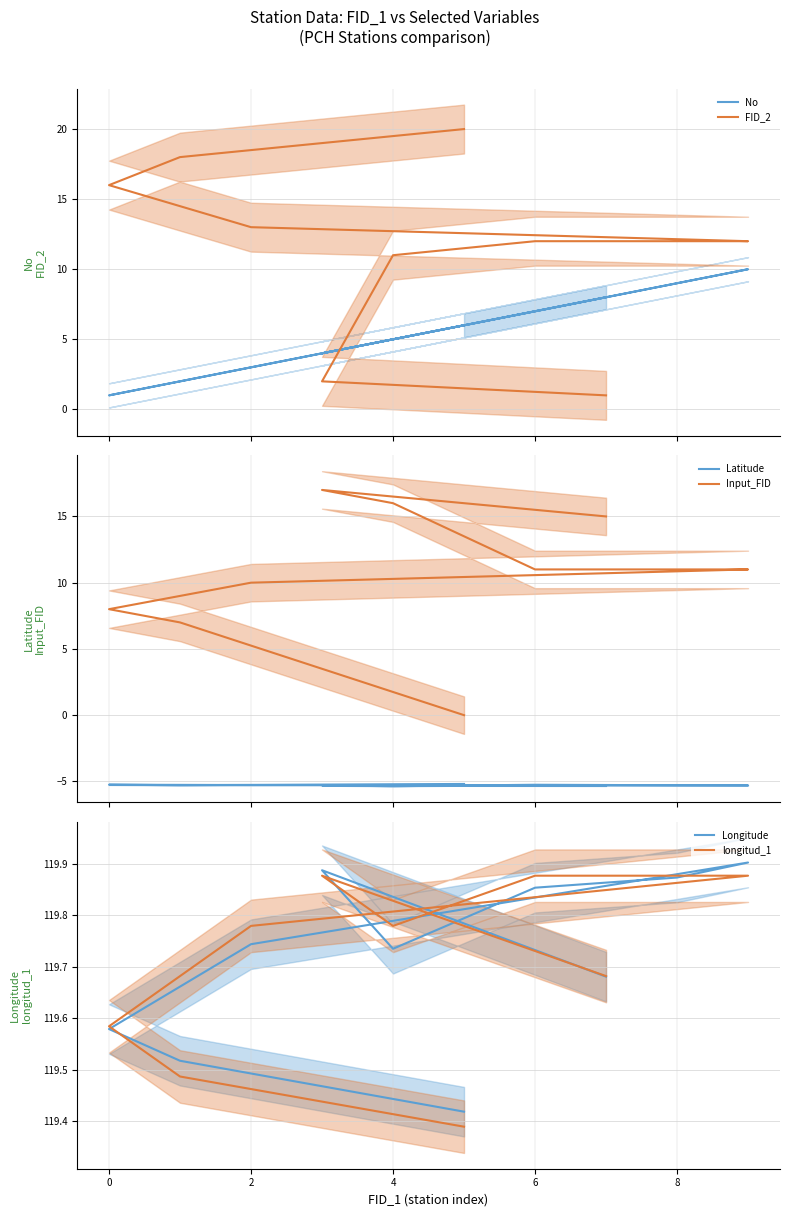

The value of Input_FID at 9 is -8.8. True or false?

False